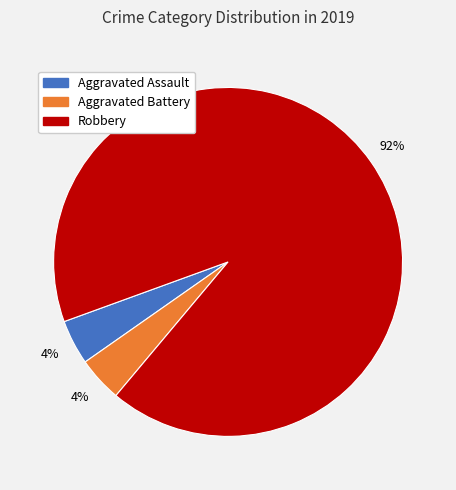

Approximately how many times larger is the value at Aggravated Battery compared to Aggravated Assault?

1.0